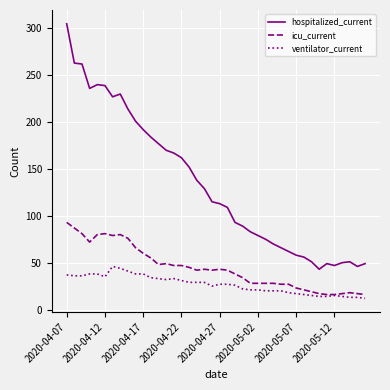

True or false: hospitalized_current and ventilator_current cross at least once.

False